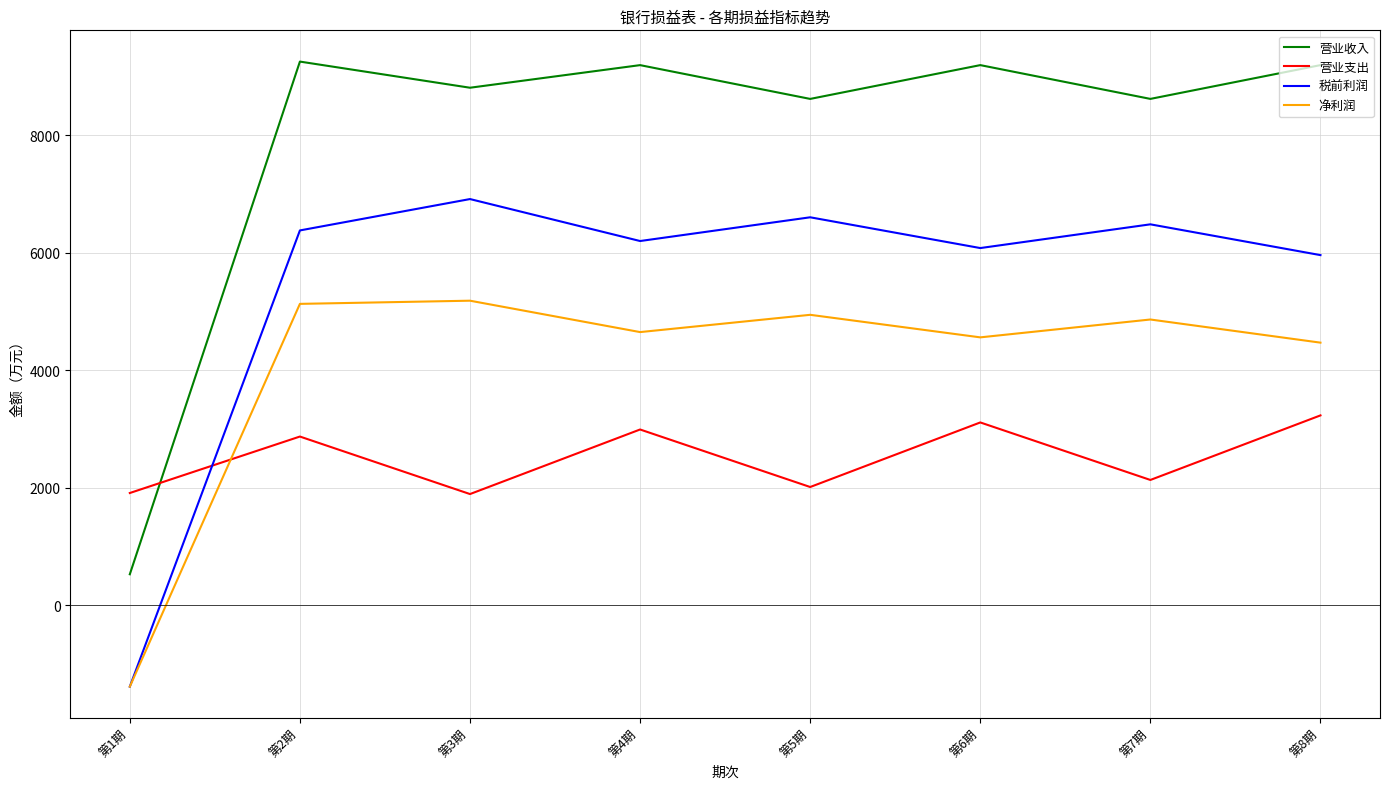

True or false: 税前利润 has more than 0 interior local peaks.

True